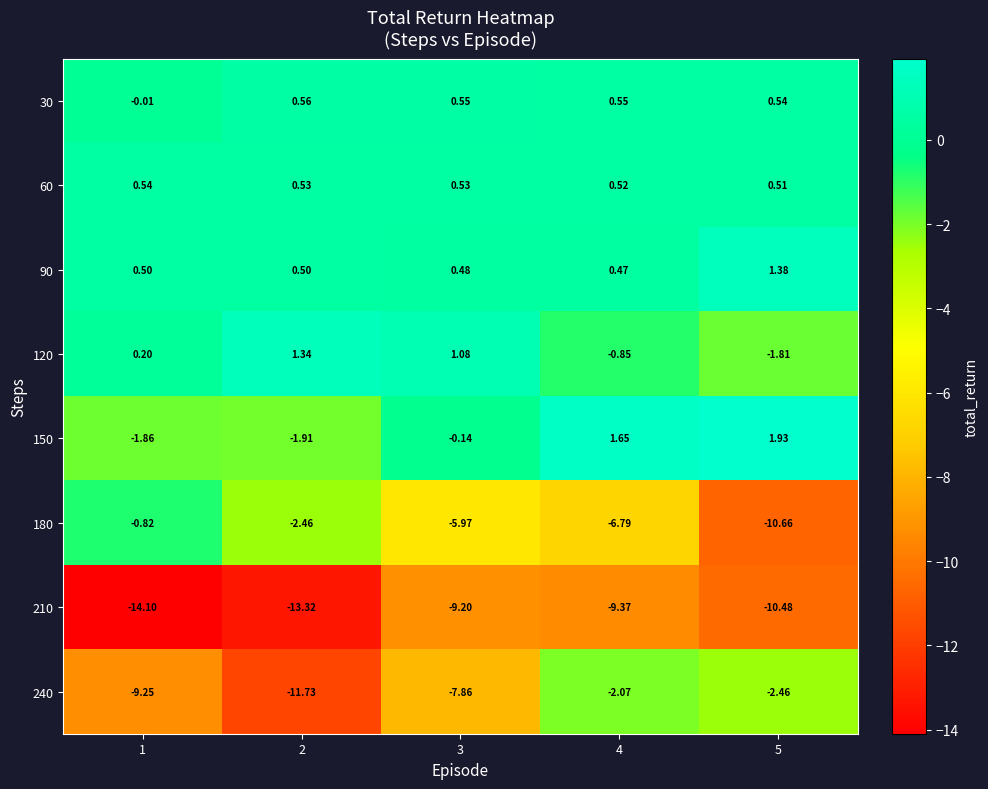

How many categories are shown in the chart?

5